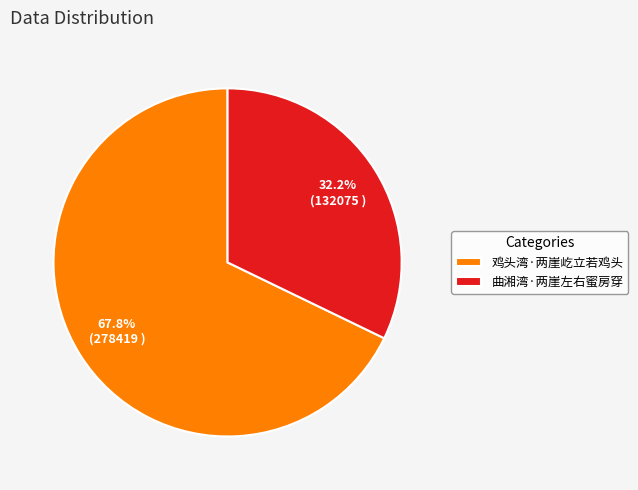

True or false: 鸡头湾·两崖屹立若鸡头 accounts for 68% of the total.

True